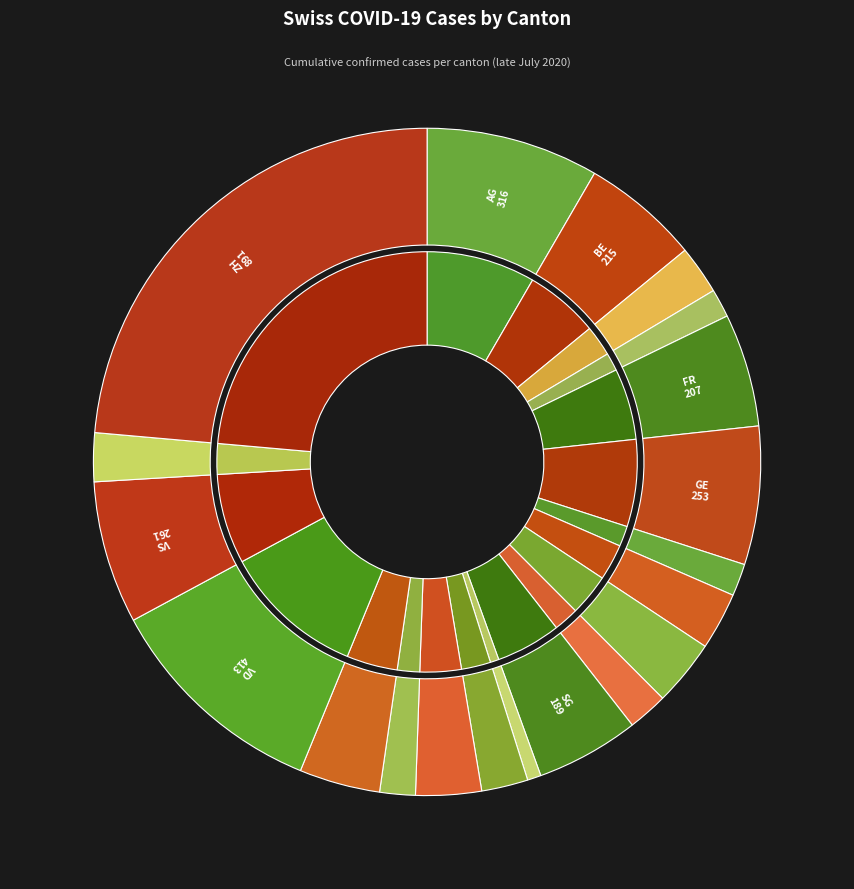

The TI slice represents 1% of the pie. True or false?

False